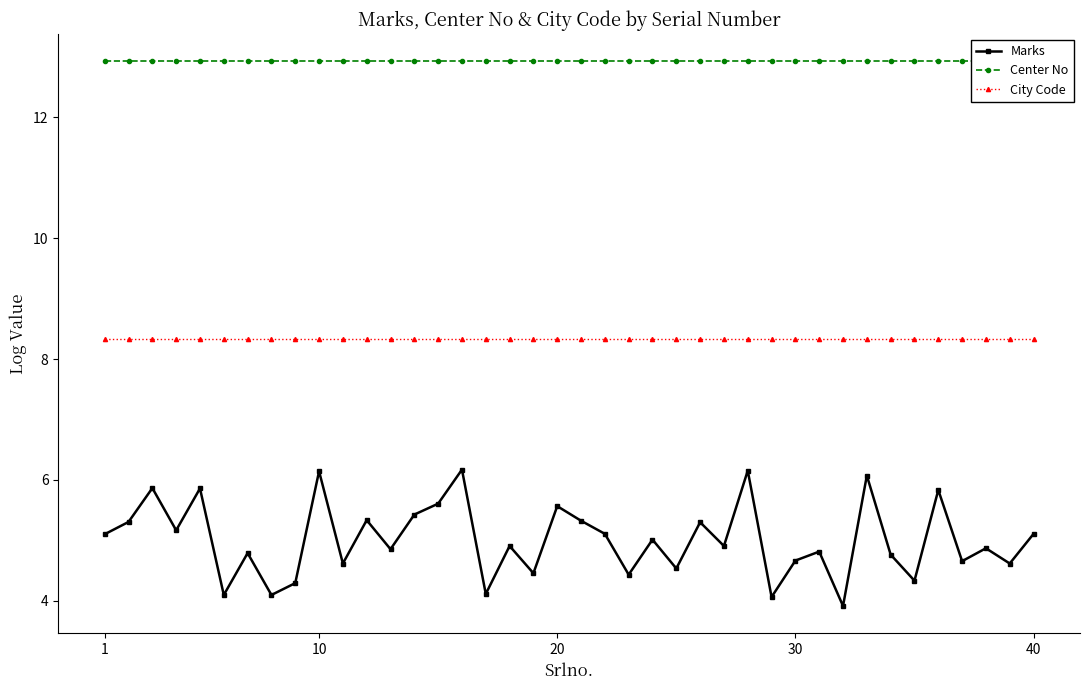

What are all the series names shown in the legend?

Marks, Center No, City Code